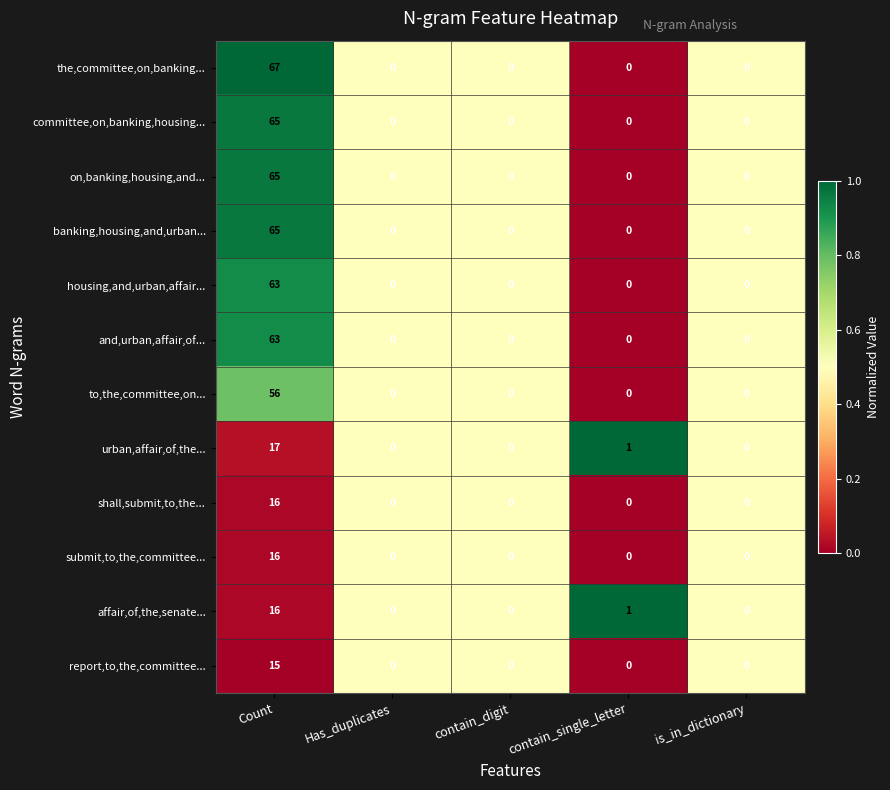

The to,the,committee,on... series shows 34 at contain_single_letter. True or false?

False